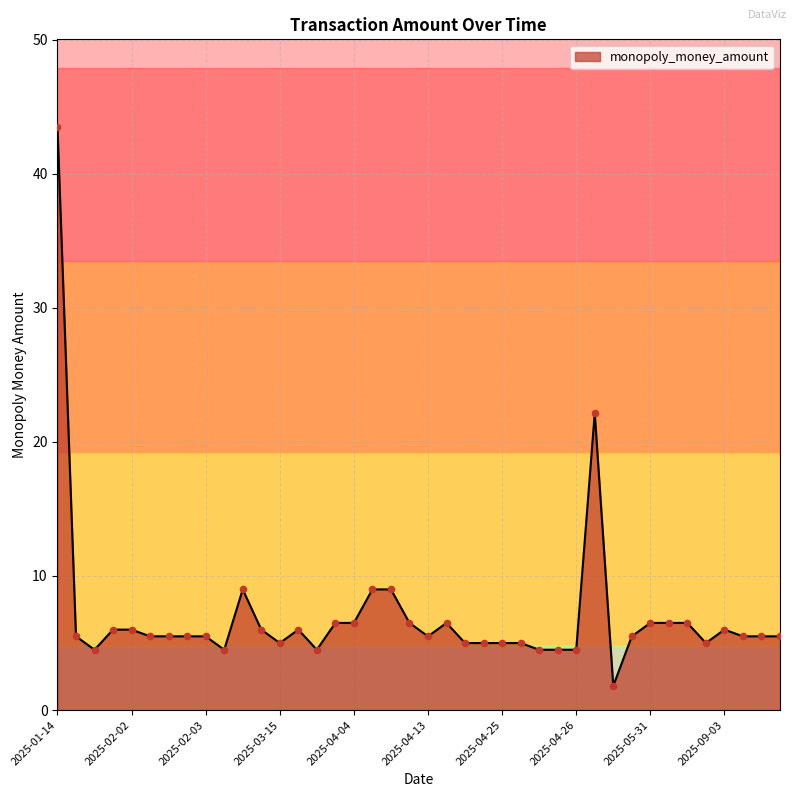

What is the difference between the maximum and minimum values?

41.7